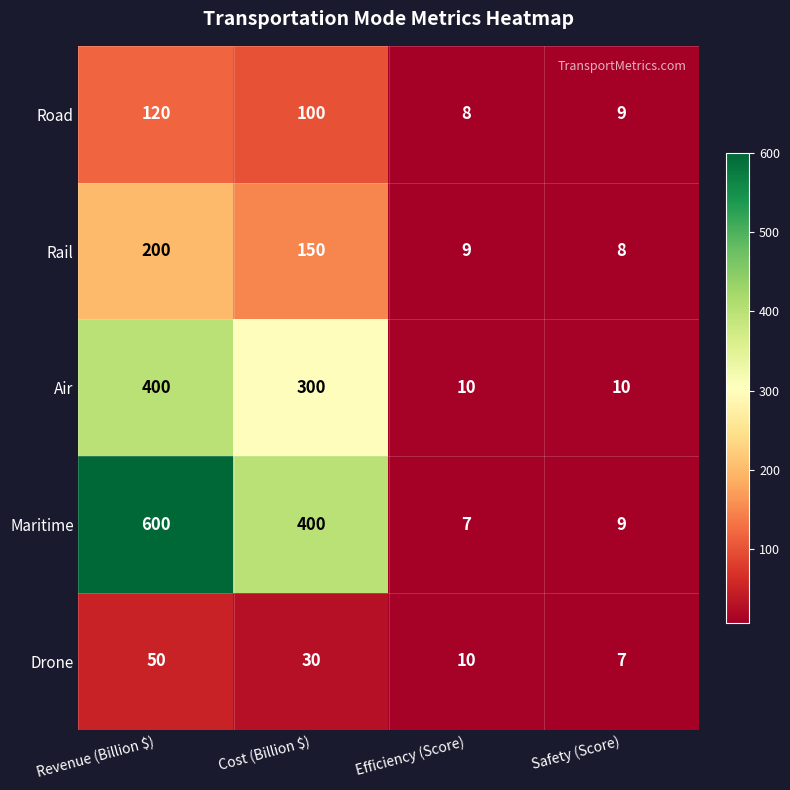

The value of Rail at Efficiency (Score) is 15. True or false?

False